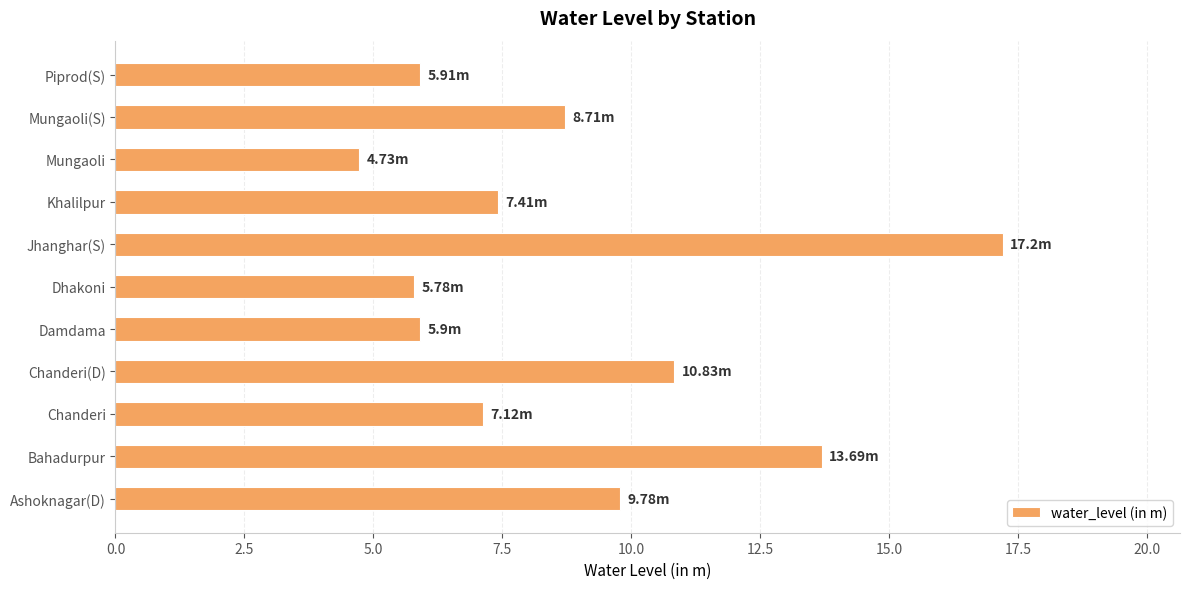

Approximately how many times larger is the value at Damdama compared to Piprod(S)?

1.0